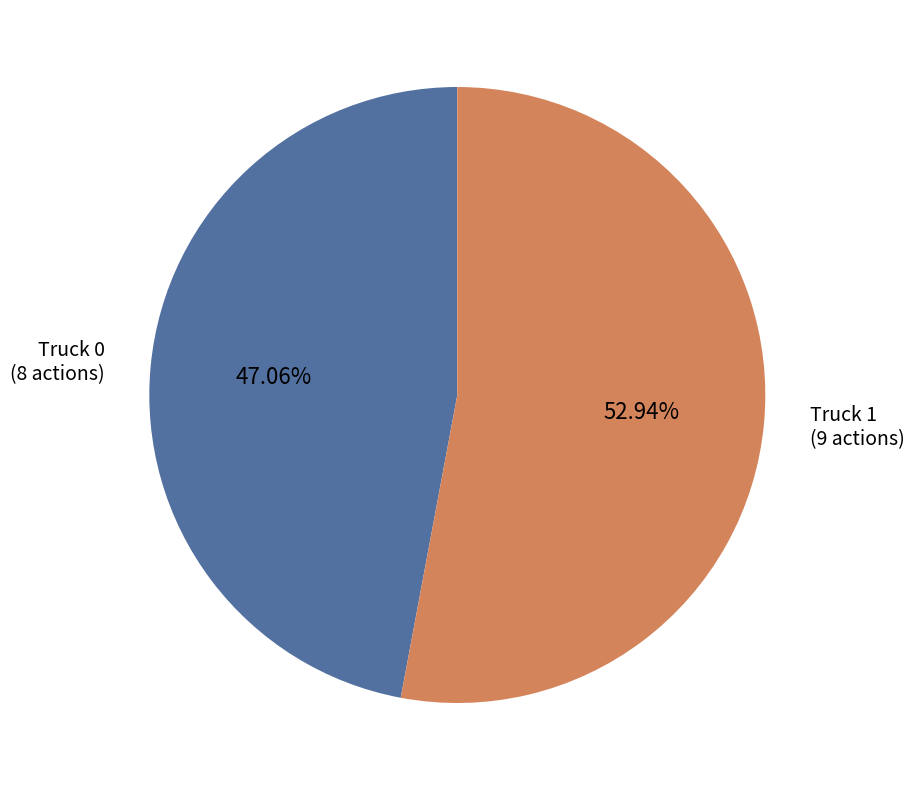

Is there any slice that represents more than half of the pie?

Yes